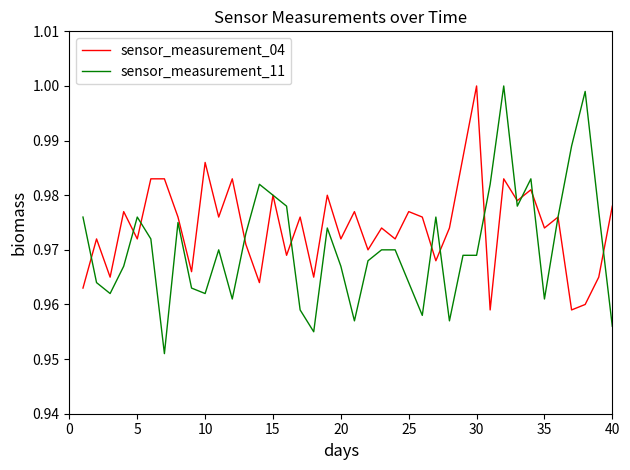

List the series in order of their overall mean, highest first.

sensor_measurement_04, sensor_measurement_11